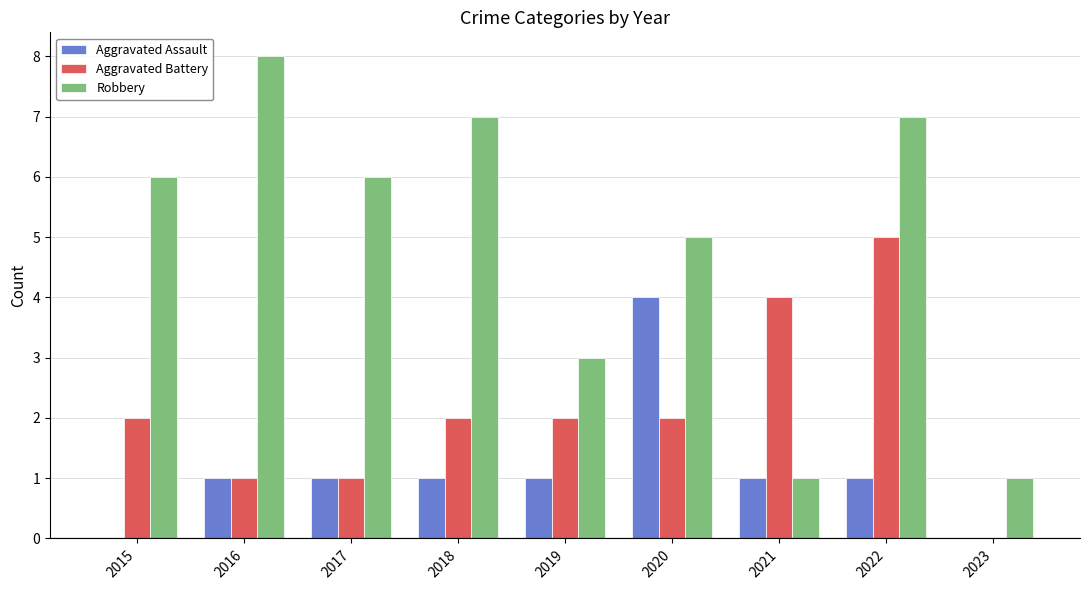

The value of Robbery at 2018 is 7. True or false?

True